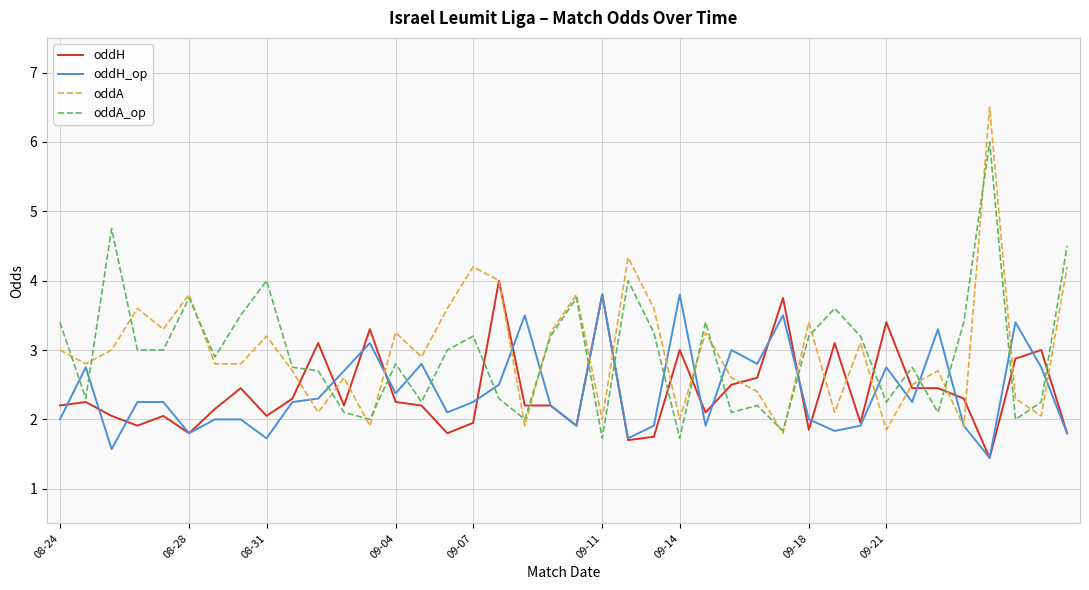

True or false: oddA_op and oddA cross at least once.

True